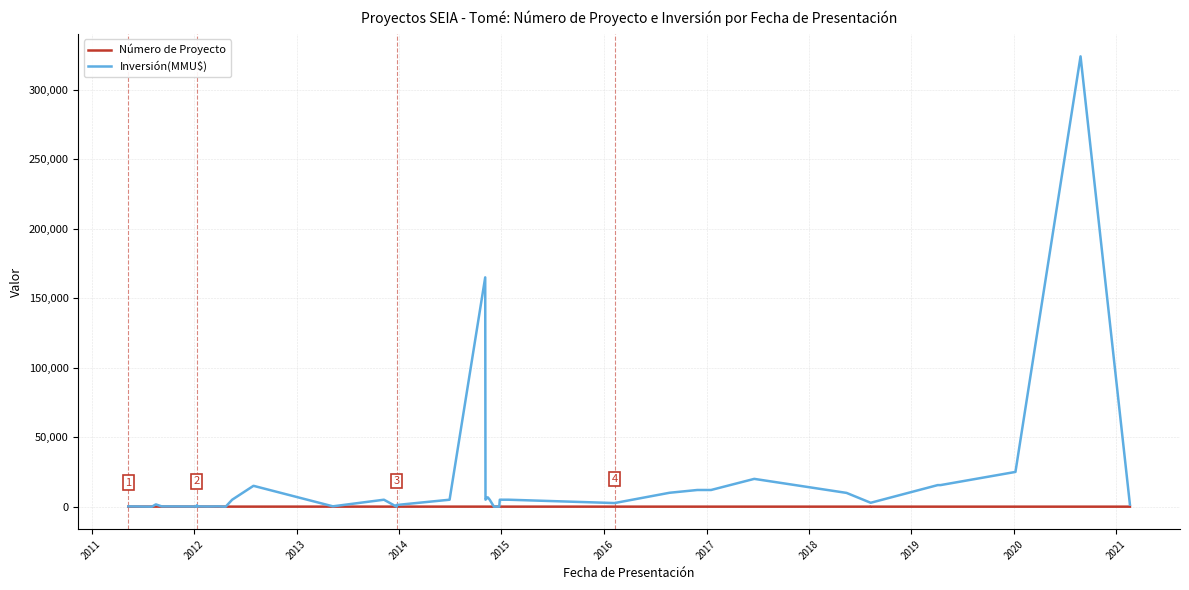

What is the sum of all Inversión(MMU$) values?

708065